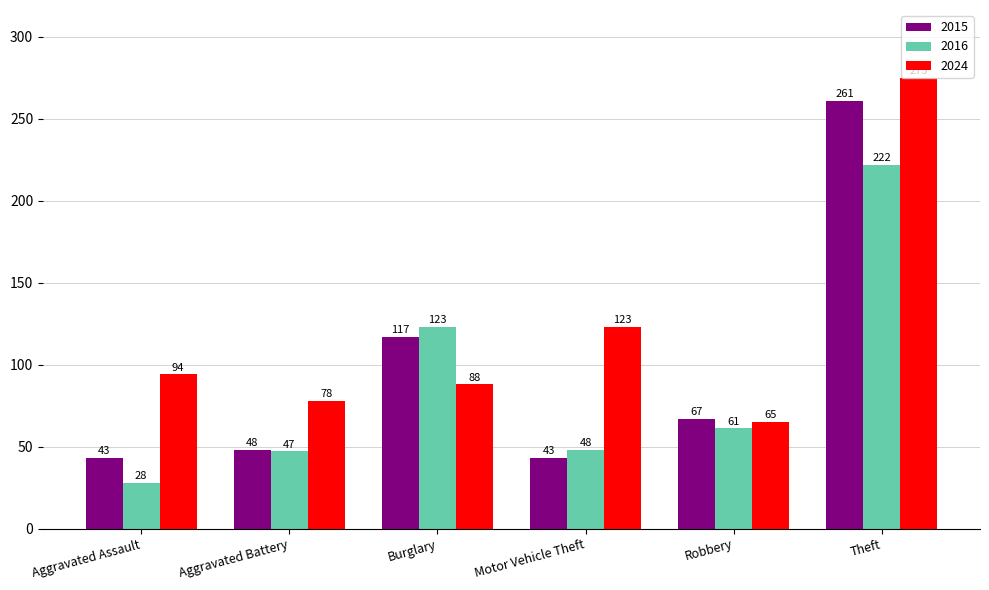

What is the value of the 2024 bar at the 1st from the left?

94